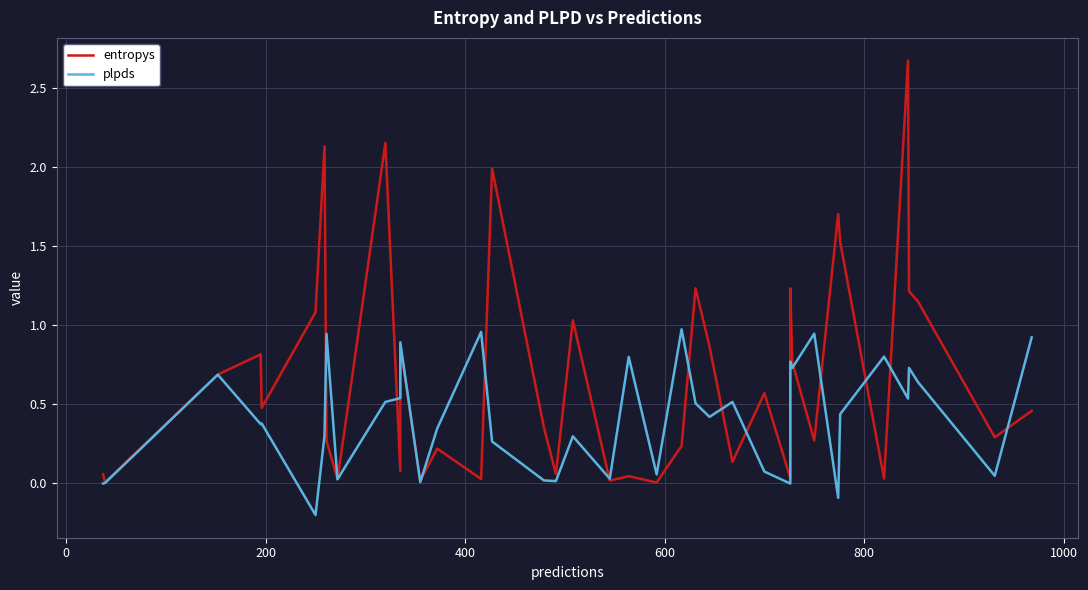

How many lines are shown in the chart?

2